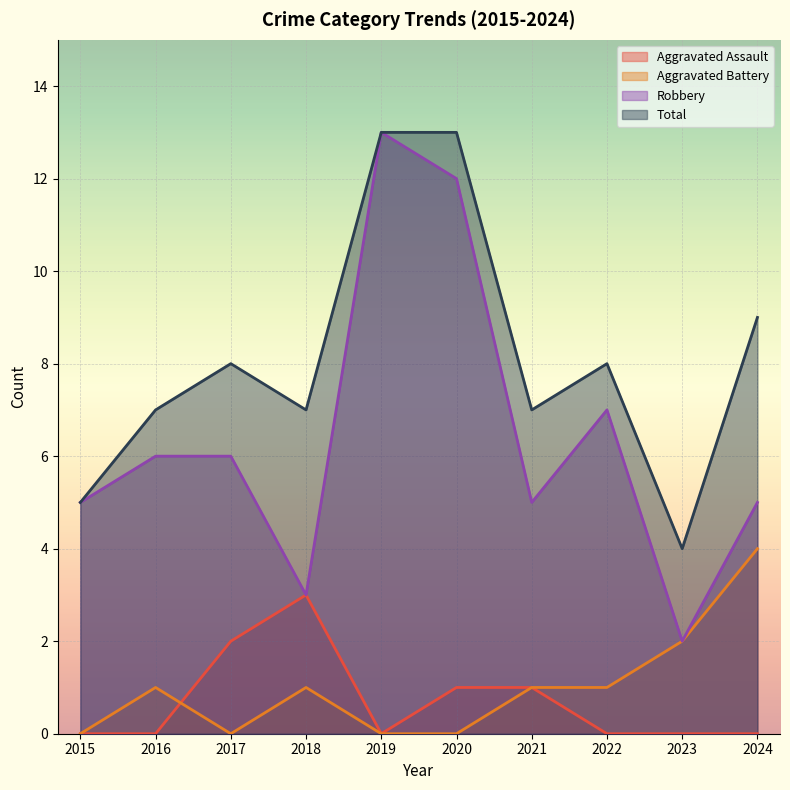

How many lines are shown in the chart?

4